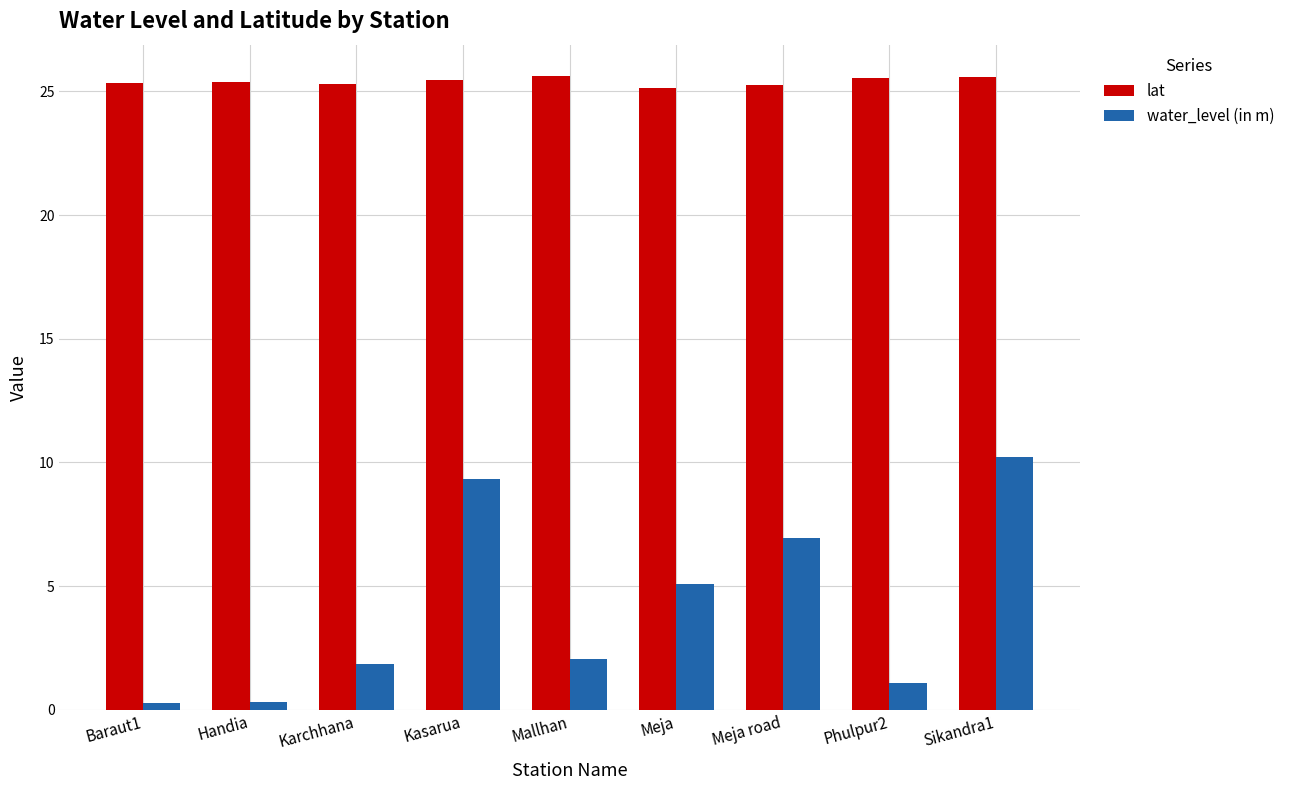

What is the sum of all lat values?

228.6